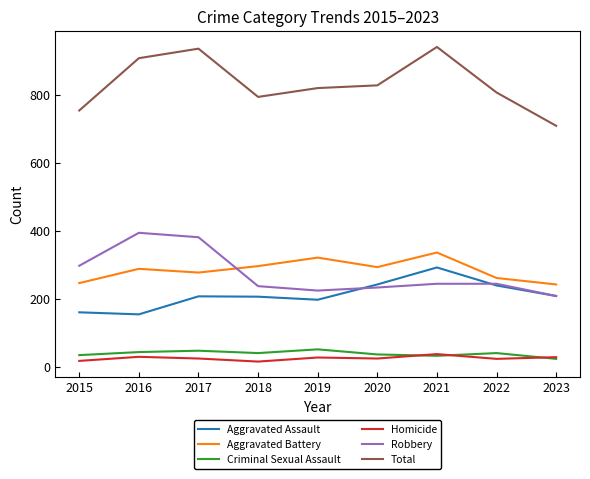

Is the value of Total at 2021 greater than the value of Homicide at 2022?

Yes